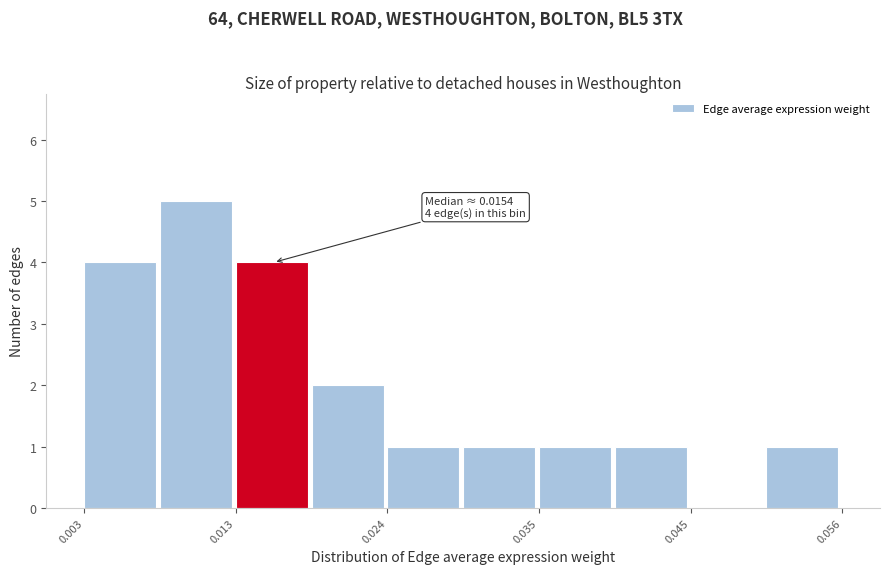

Read against the x-axis, roughly where is the centre of the tallest bar?

0.010